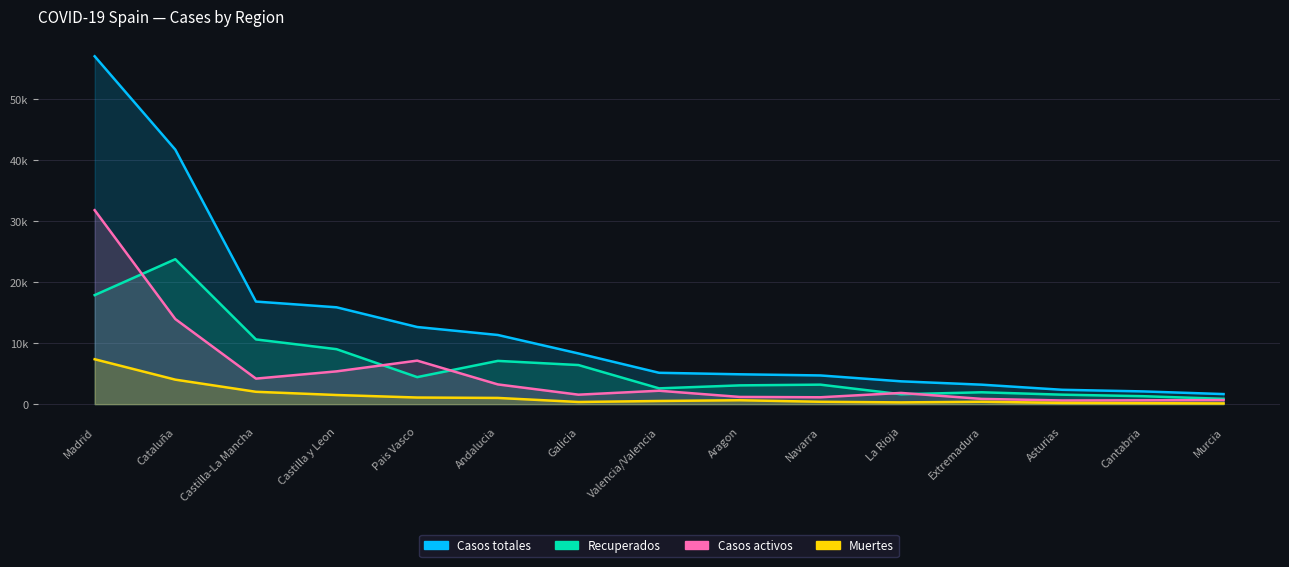

True or false: Muertes has a value of 400 at La Rioja.

False